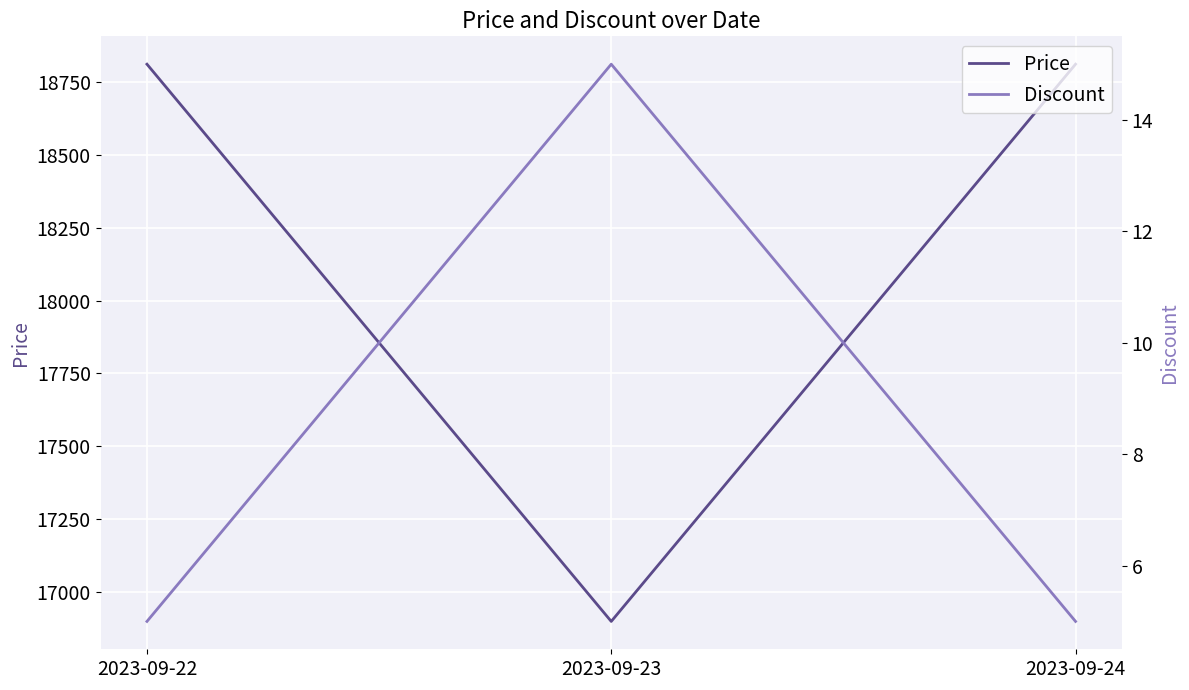

What is the sum of the Price values at 2023-09-24 and 2023-09-23?

35710